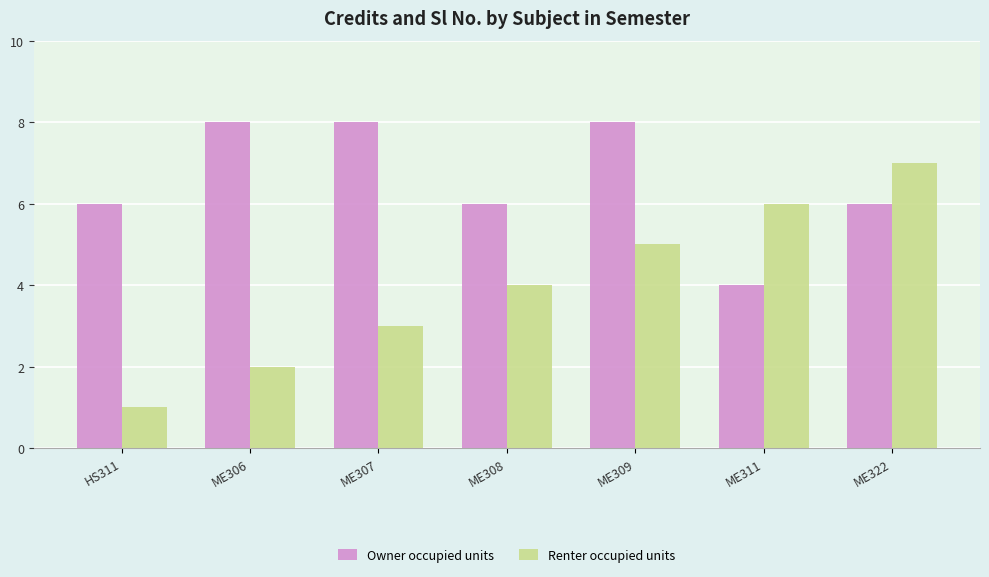

Reading left to right, what are all the values shown in this chart?

Owner occupied units: 6	8	8	6	8	4	6
Renter occupied units: 1	2	3	4	5	6	7